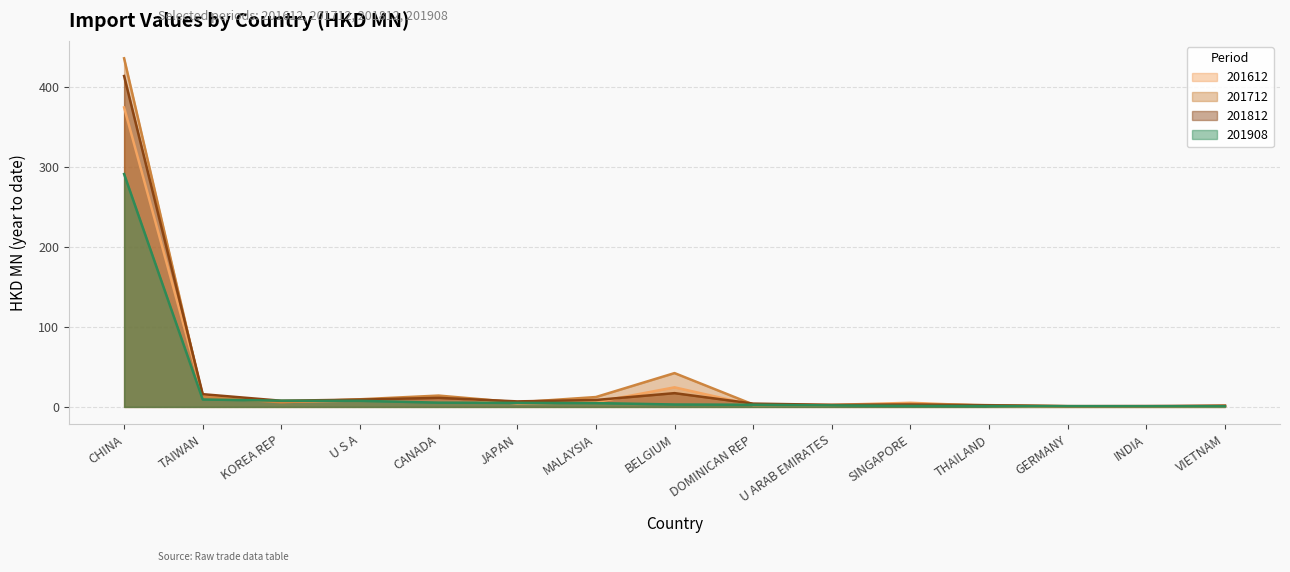

What is the total value across all series at U S A?

34.4